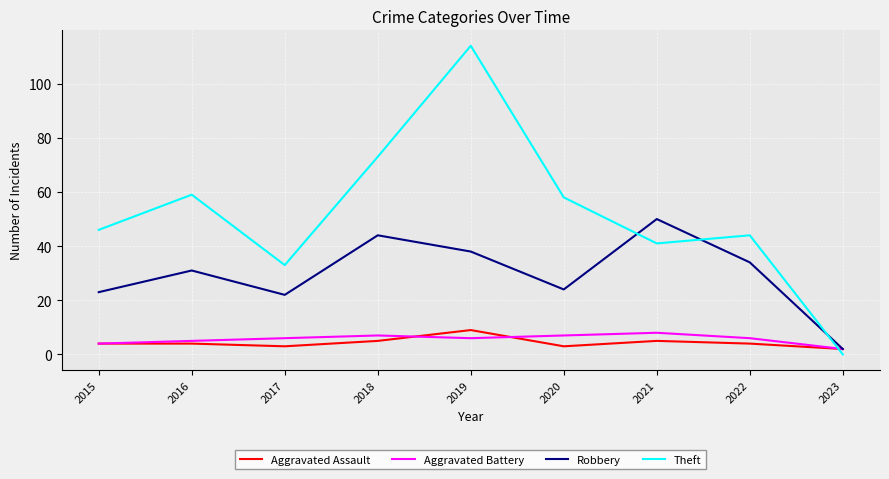

Reading left to right, list all the values displayed in this chart.

Aggravated Assault: 2015=4	2016=4	2017=3	2018=5	2019=9	2020=3	2021=5	2022=4	2023=2
Aggravated Battery: 2015=4	2016=5	2017=6	2018=7	2019=6	2020=7	2021=8	2022=6	2023=2
Robbery: 2015=23	2016=31	2017=22	2018=44	2019=38	2020=24	2021=50	2022=34	2023=2
Theft: 2015=46	2016=59	2017=33	2018=73	2019=114	2020=58	2021=41	2022=44	2023=0